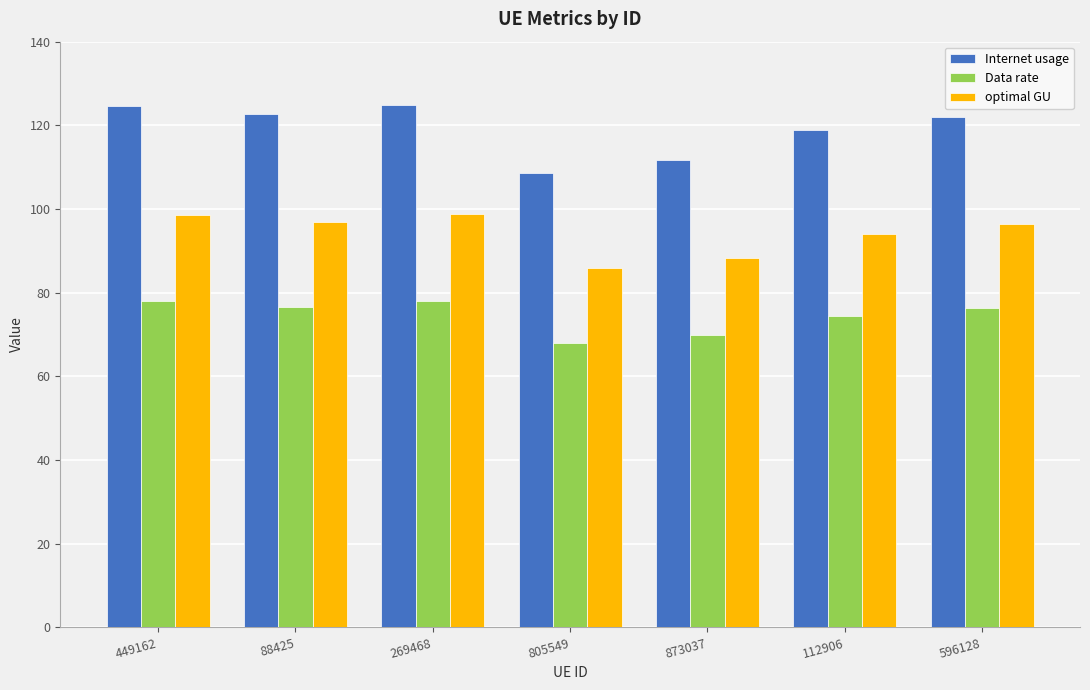

What is the smallest value displayed?

67.9